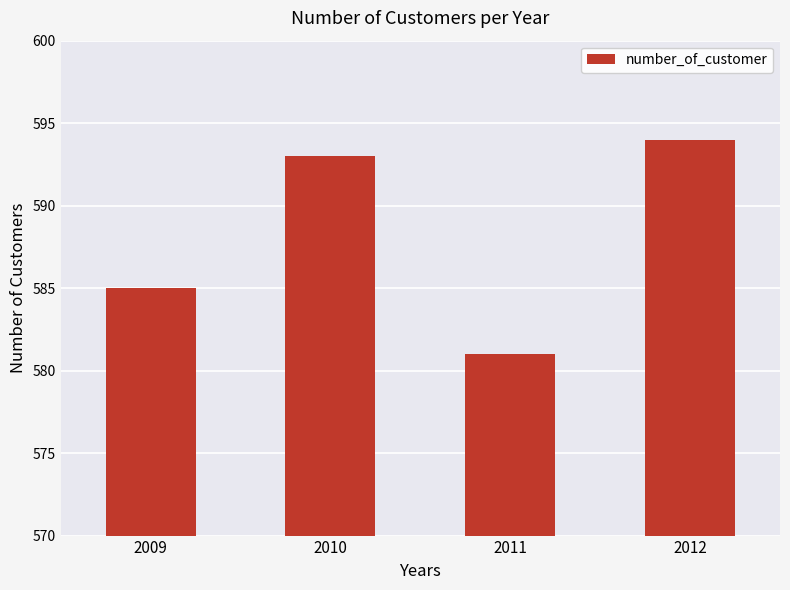

What is the sum of the values at 2009 and 2010?

1178